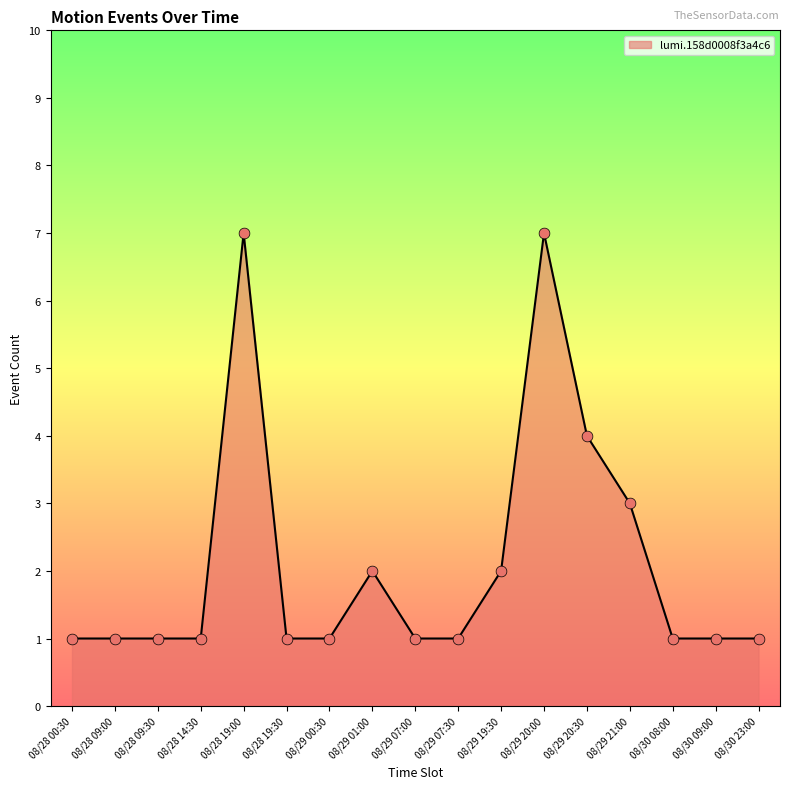

Approximately how many times larger is the value at 08/28 14:30 compared to 08/29 00:30?

1.0